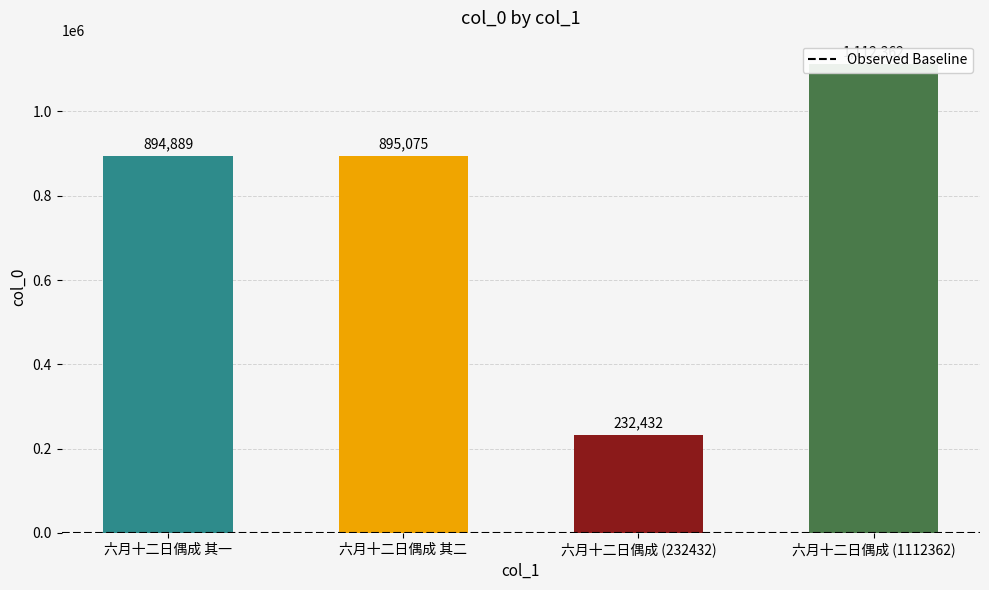

How many data points are above 895075?

1